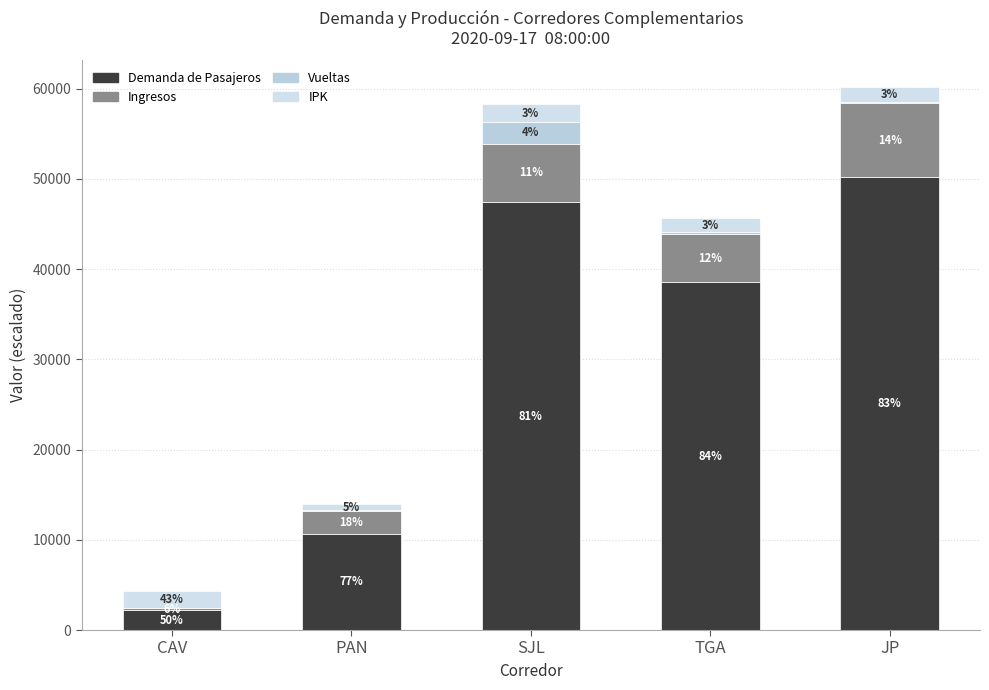

Does the chart contain stacked bars?

Yes